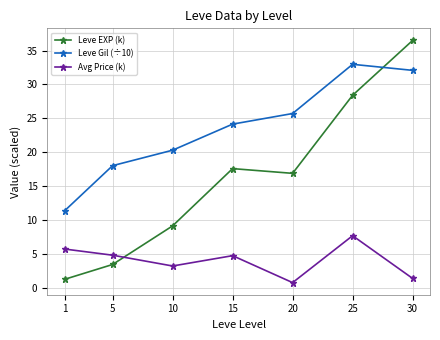

Between which two adjacent categories do Leve Gil (÷10) and Leve EXP (k) first intersect?

25 and 30